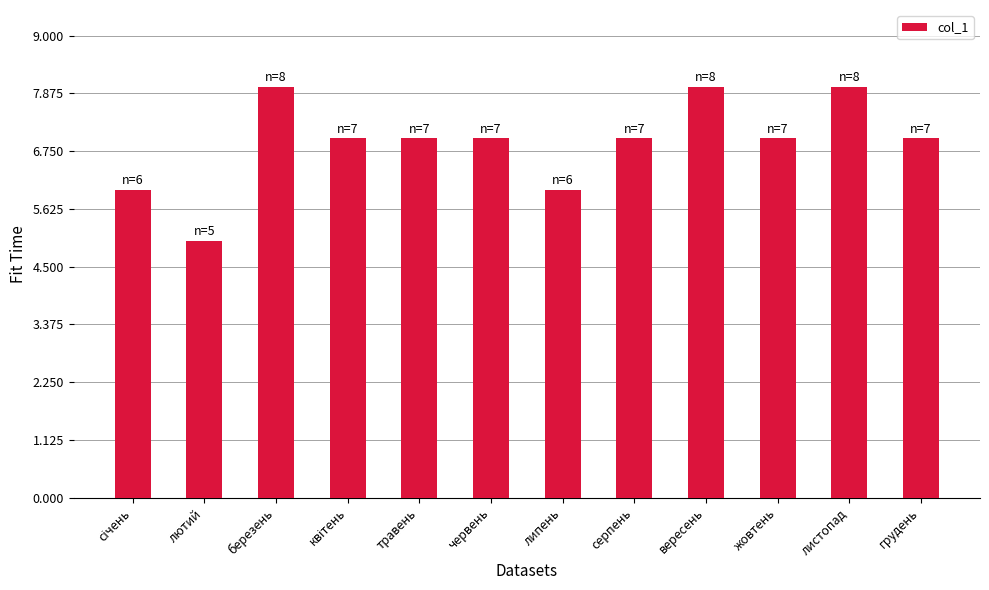

What position from the right is листопад?

2